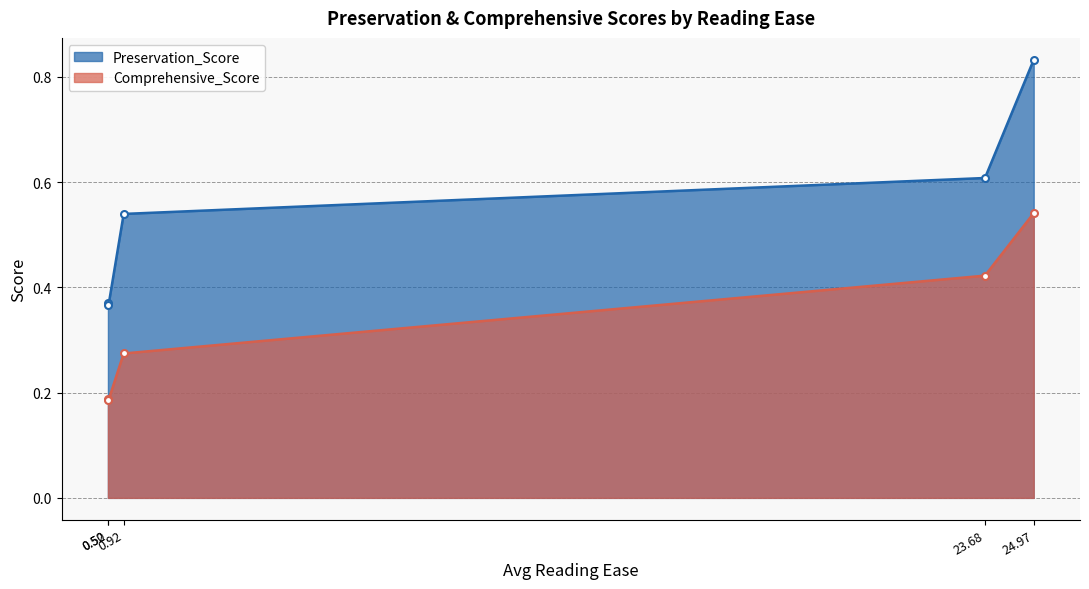

What is the label of the 3rd point from the left?

0.92